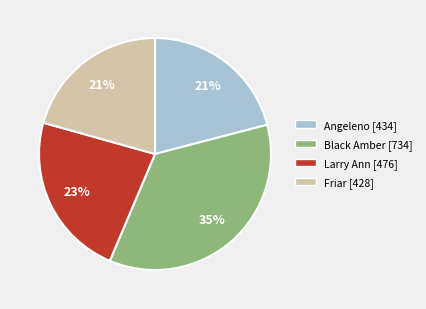

Between Larry Ann and Friar, which is larger?

Larry Ann